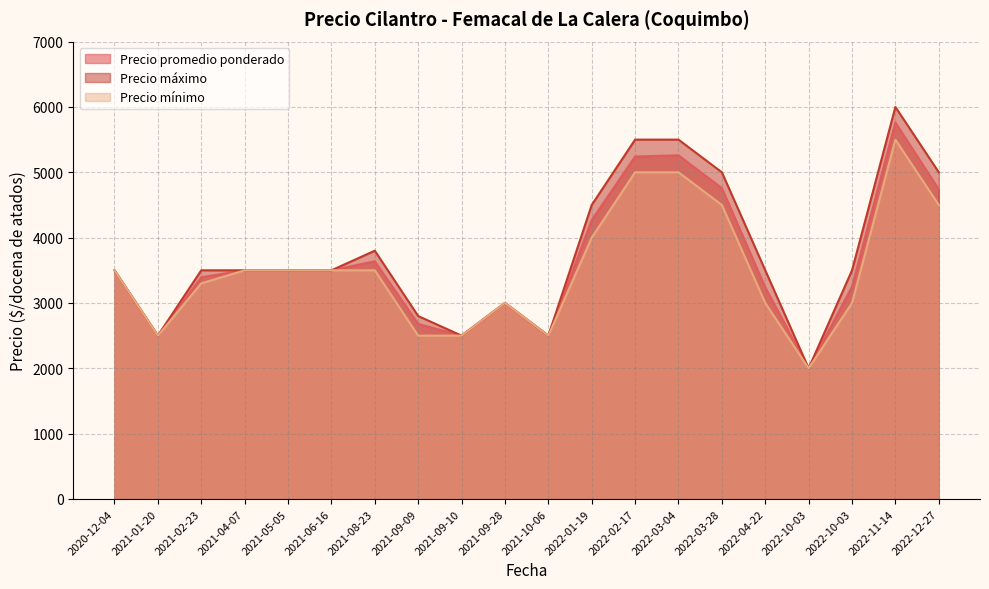

What is the total value across all series at 2021-09-09?

7980